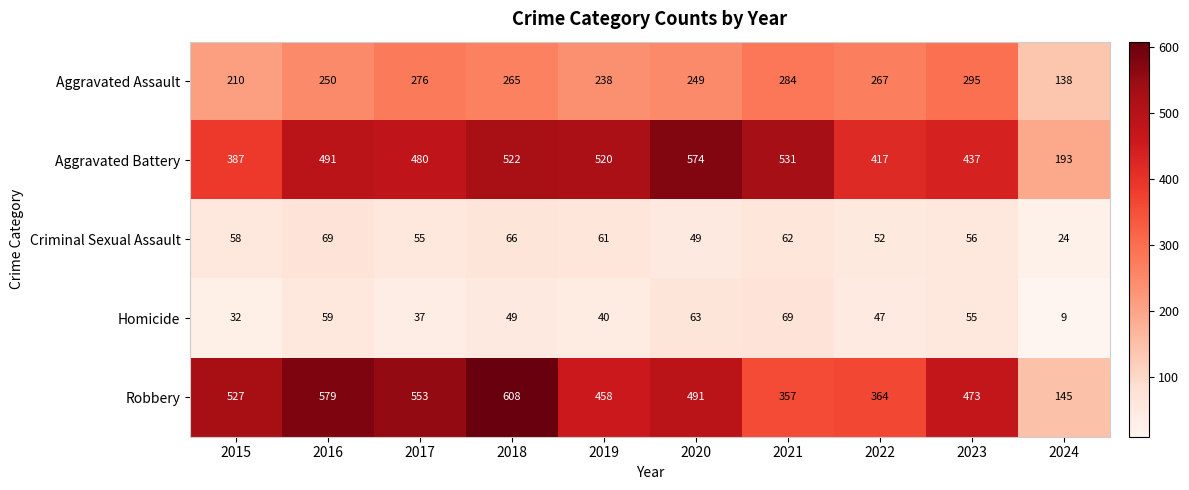

List the labels in order of Robbery value, smallest first.

2024, 2021, 2022, 2019, 2023, 2020, 2015, 2017, 2016, 2018